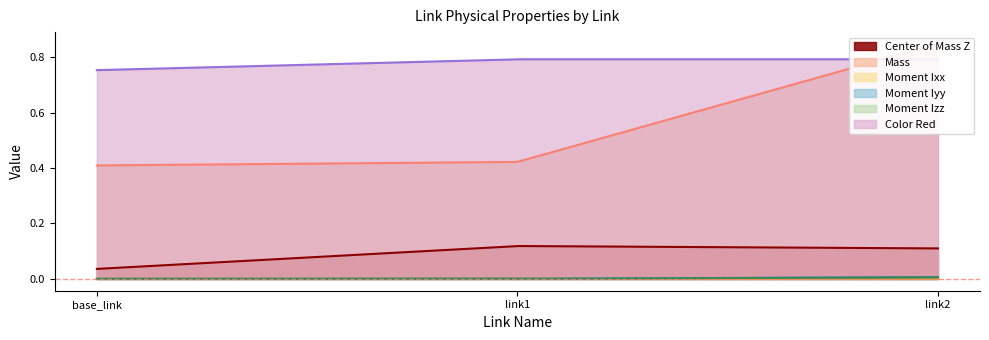

What is the total value across all series at base_link?

1.2